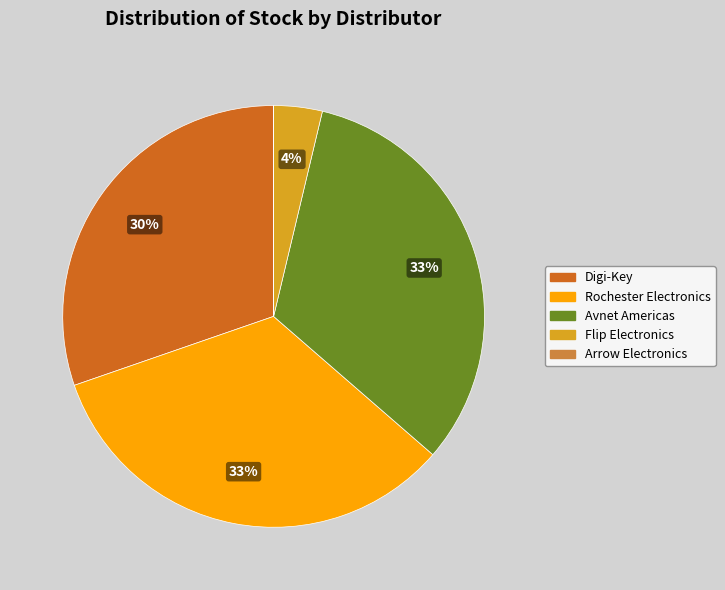

To the nearest percent, what portion does Flip Electronics represent?

4%